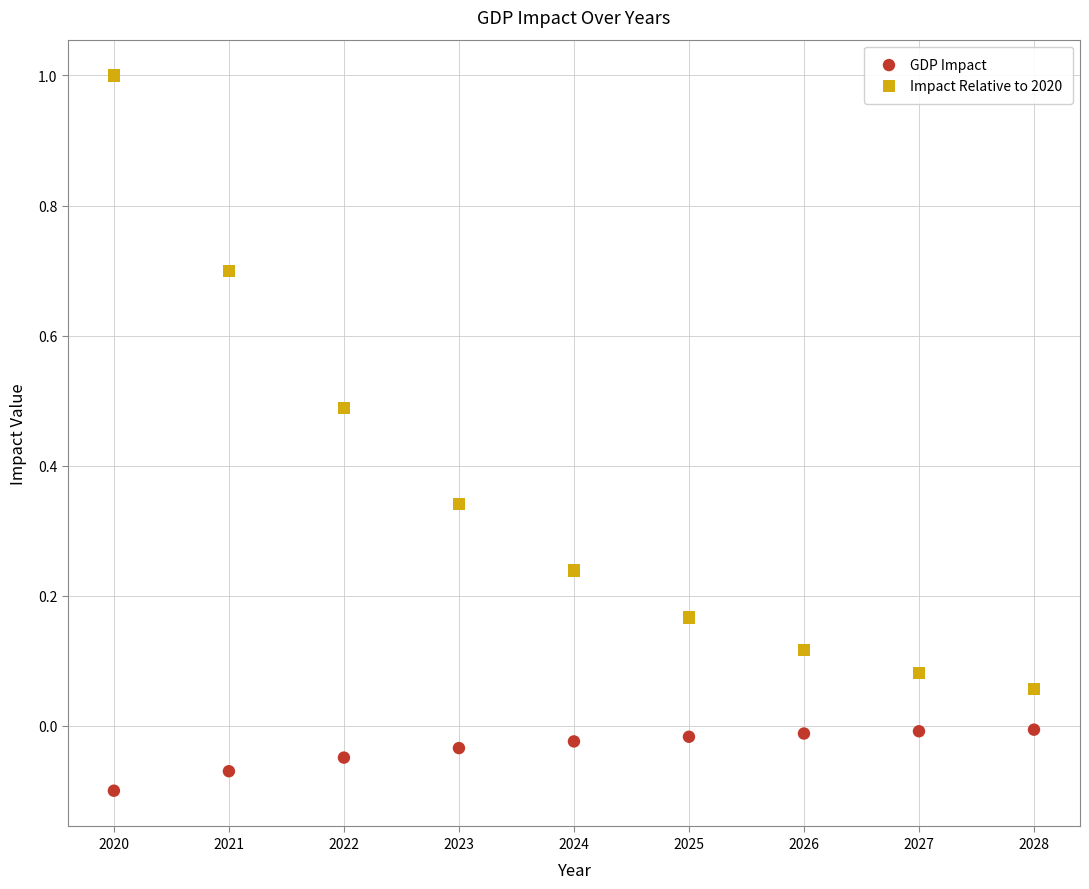

Which series contains the lowest Y value?

GDP Impact